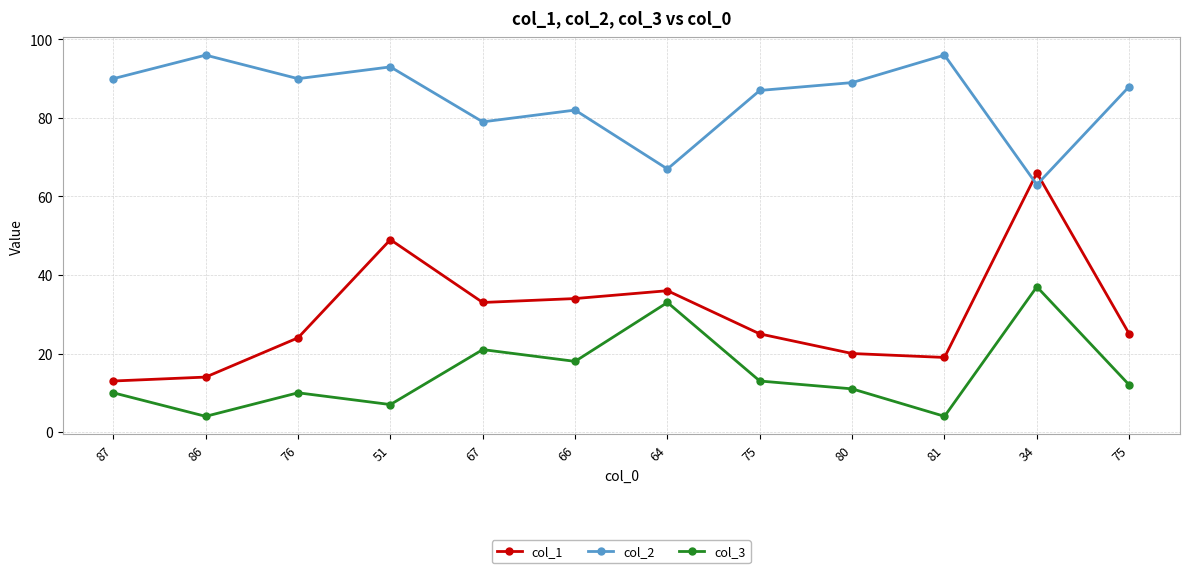

What are all the series names shown in the legend?

col_1, col_2, col_3